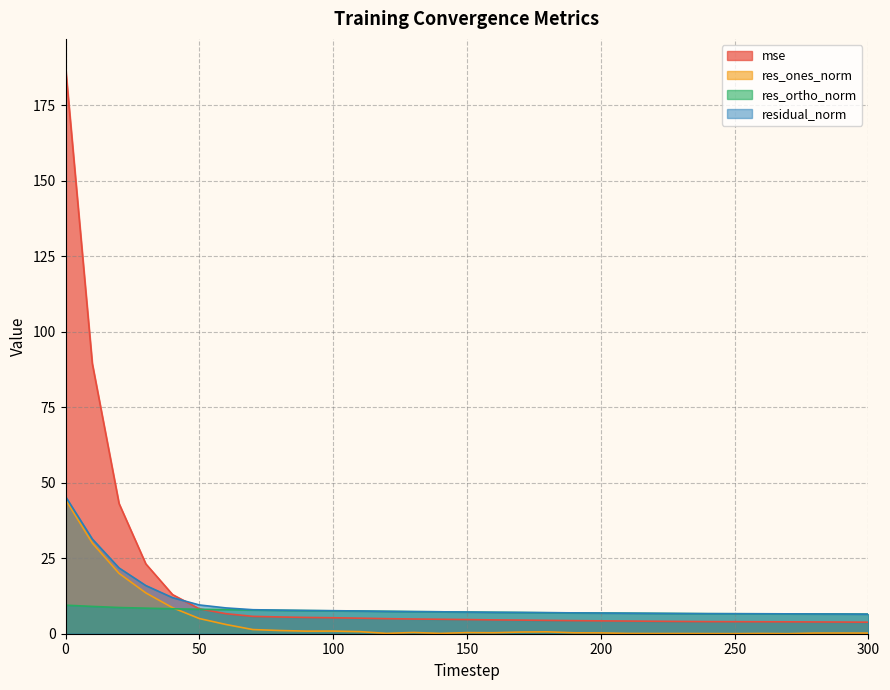

How many lines are shown in the chart?

4